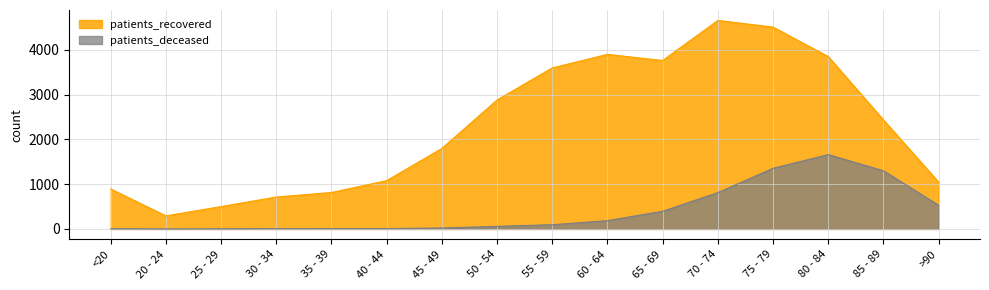

Between 30 - 34 and 65 - 69, which is larger?

65 - 69